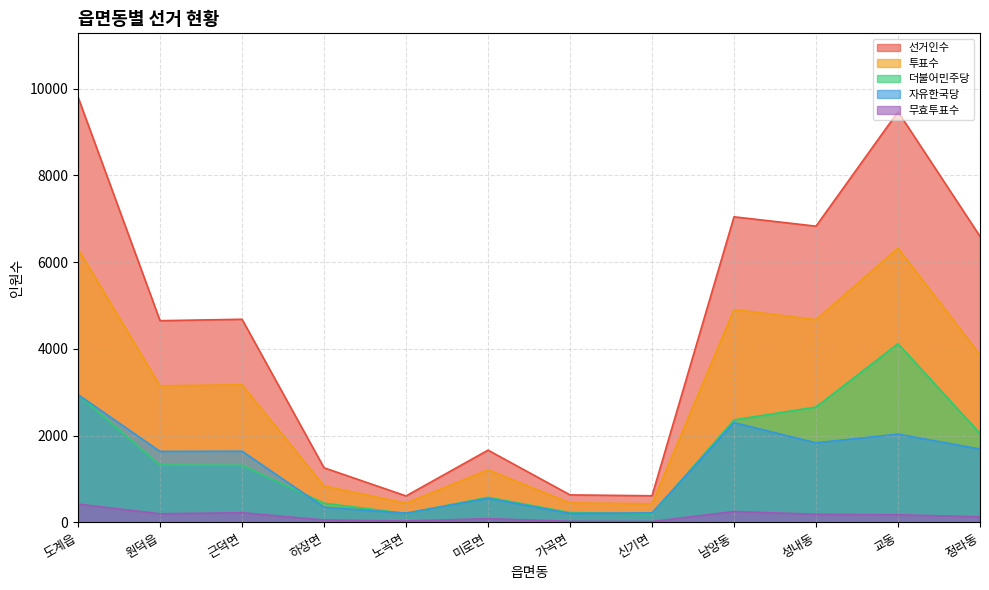

Where does the 선거인수 series first go above 4681?

도계읍